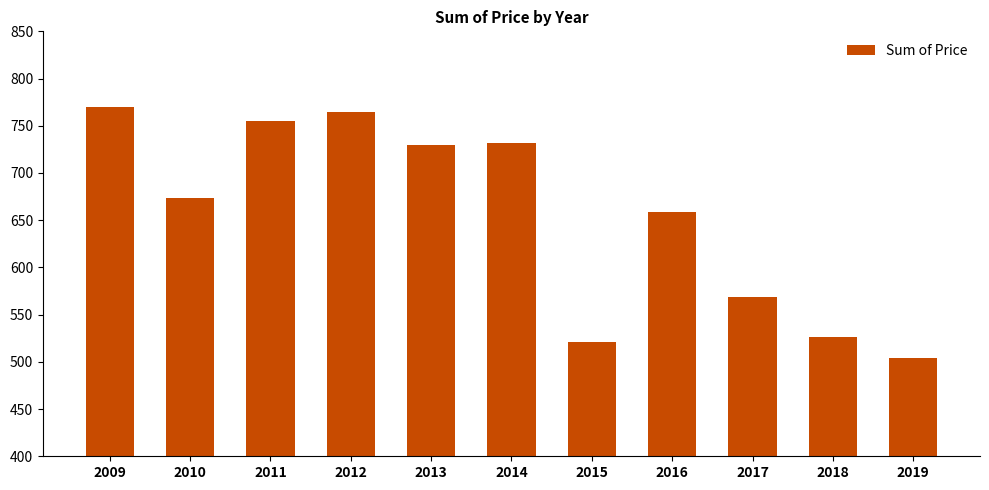

What is the change in value from 2014 to 2016?

-73